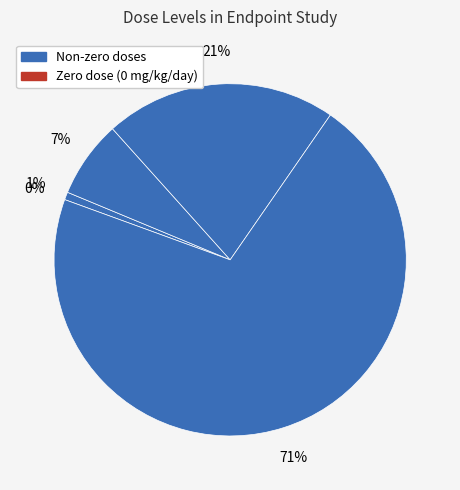

To the nearest percent, what is the combined percentage of 300 mg/kg/day and 1000 mg/kg/day?

92%